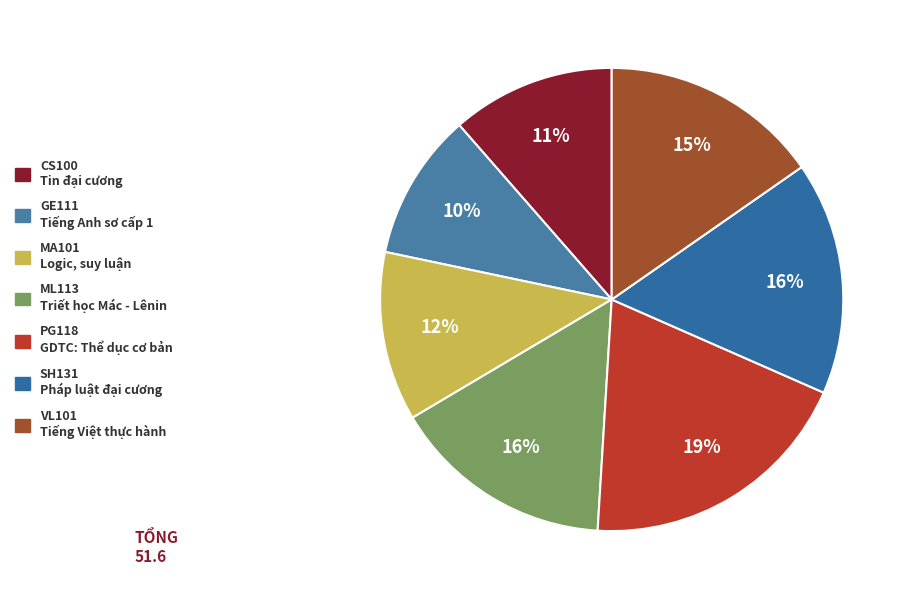

Count the number of slices in the pie.

7